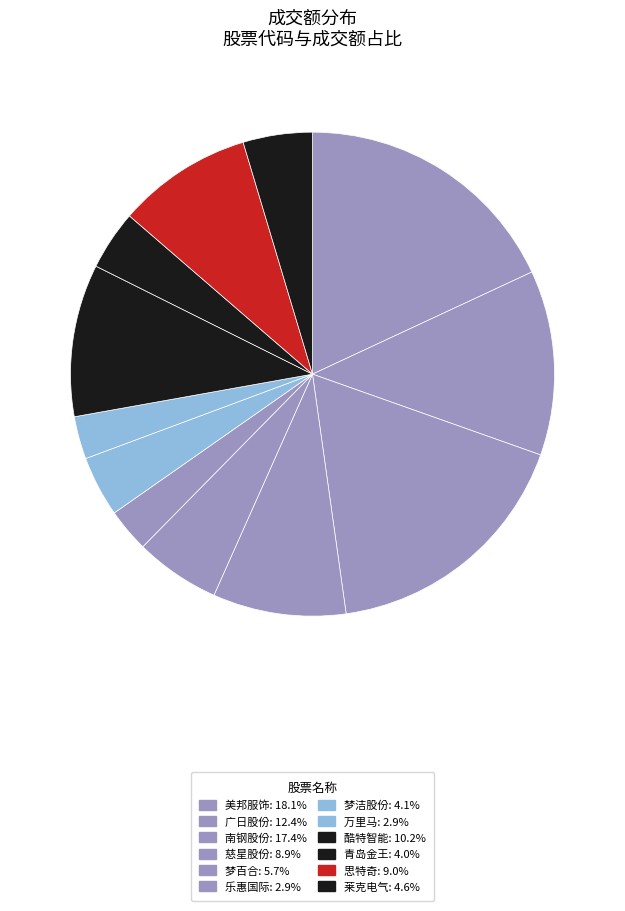

What percentage is the 美邦服饰 slice, to the nearest percent?

18%